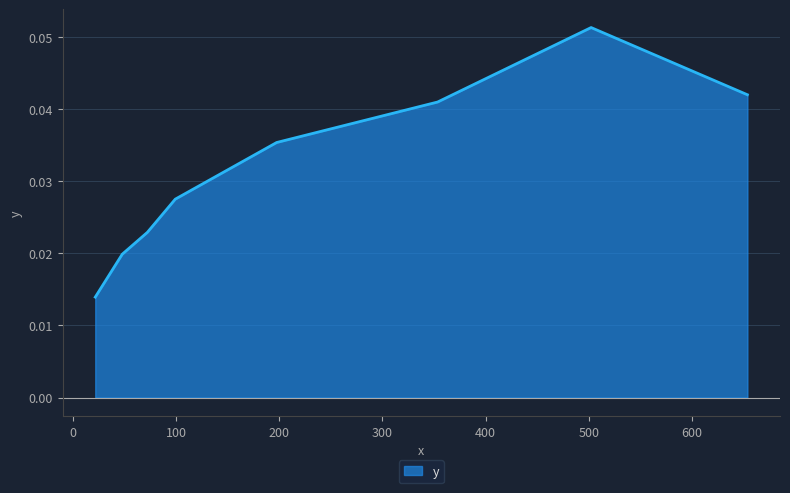

What is the sum of all values?

0.3